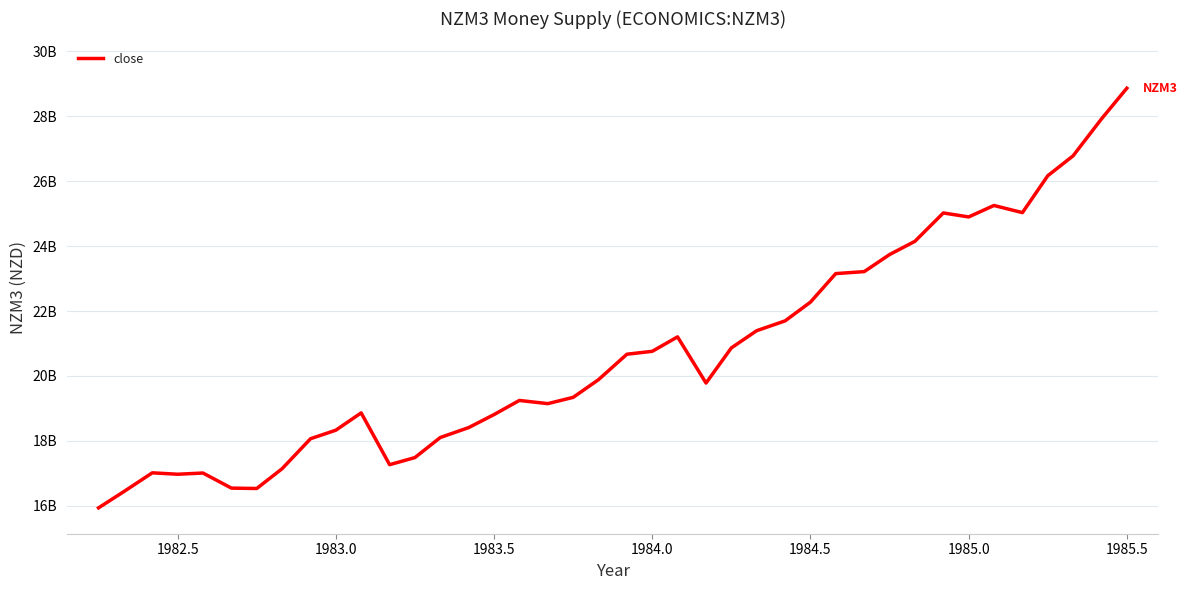

Is this an area chart (filled region under the line)?

No